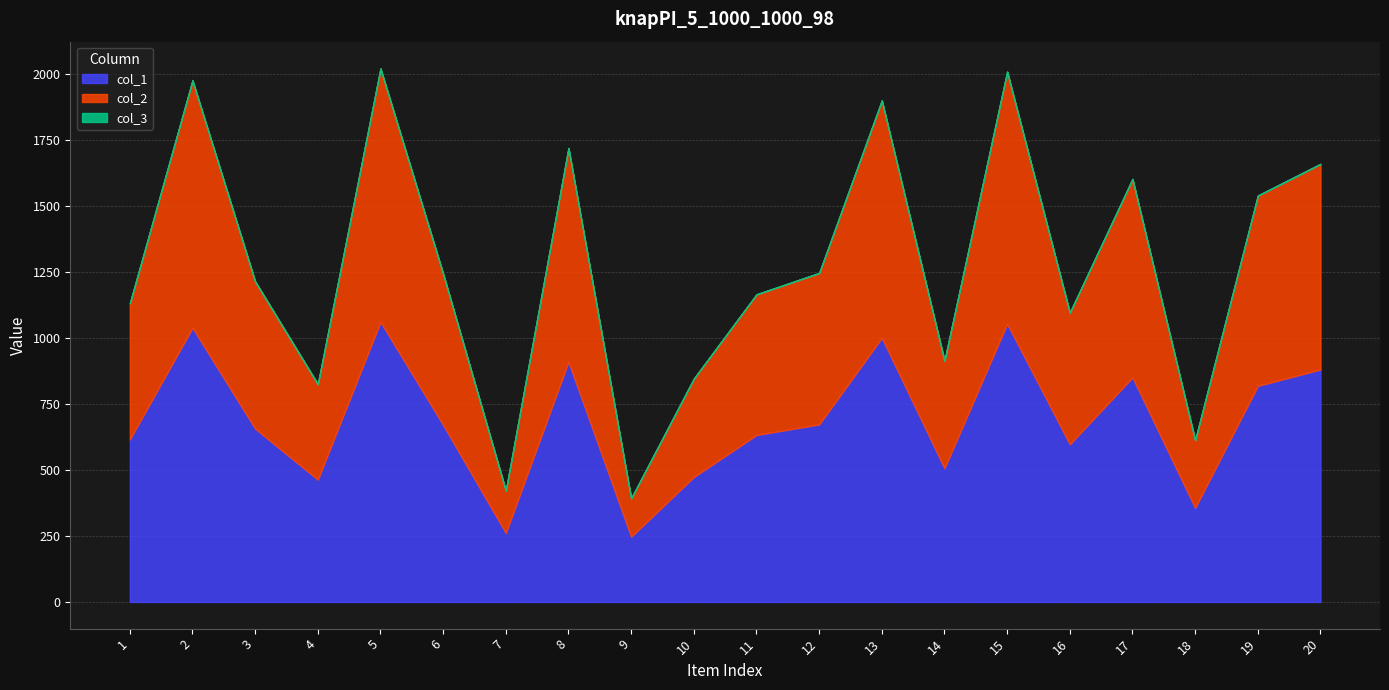

What is the difference between the col_1 values at 5 and 12?

388